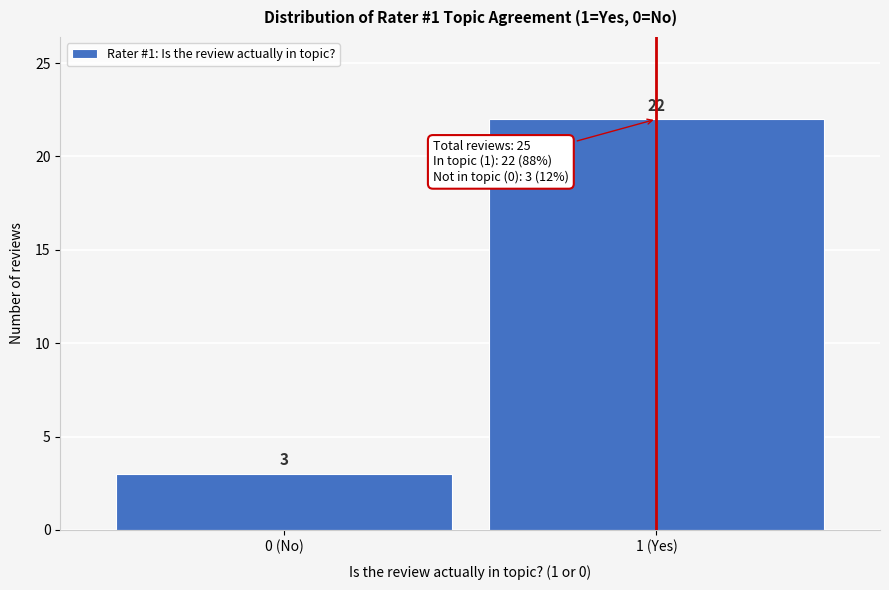

Reading right to left, what are all the values shown in this chart?

22	3